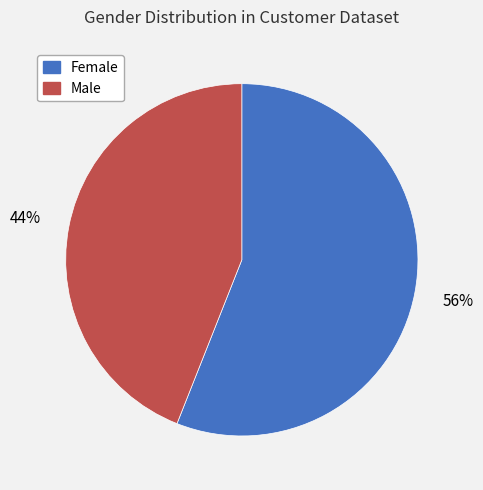

To the nearest percent, what is the difference between the largest and smallest slice percentages?

12%